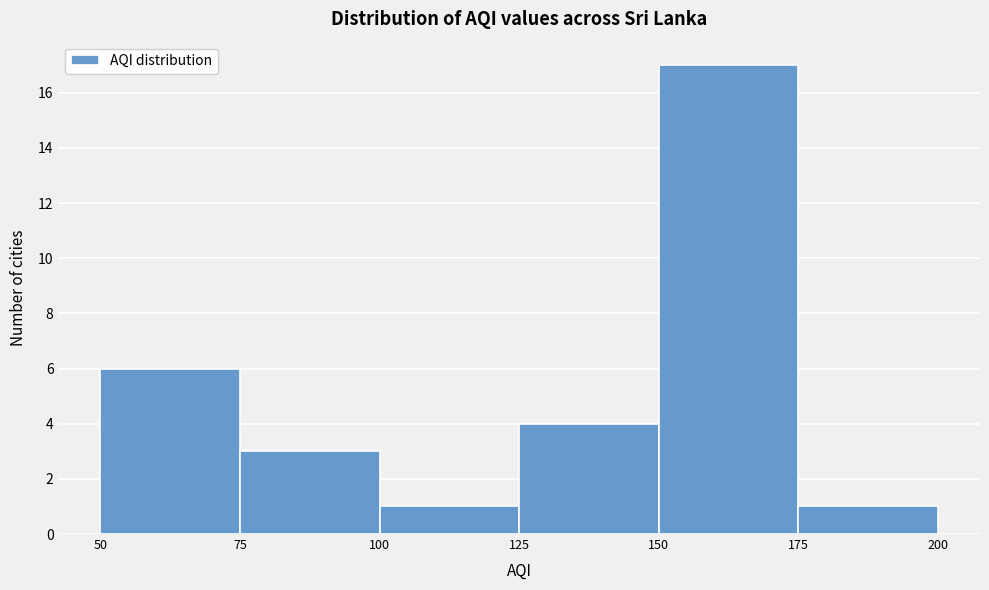

Reading left to right, transcribe this chart: for each bar, give the range it covers on the x-axis and its height. The values are not printed on the chart, so give them approximately, as read against the axis.

50 to 75: 6
75 to 100: 3
100 to 125: 1
125 to 150: 4
150 to 175: 17
175 to 200: 1